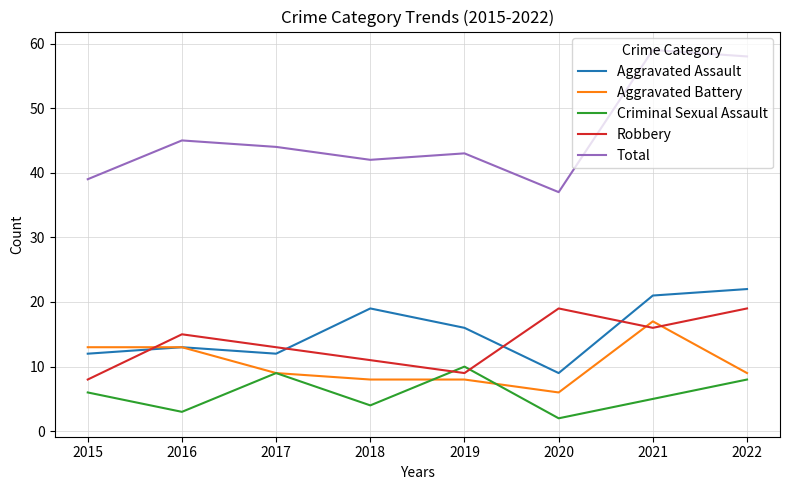

What is the total value across all series at 2018?

84